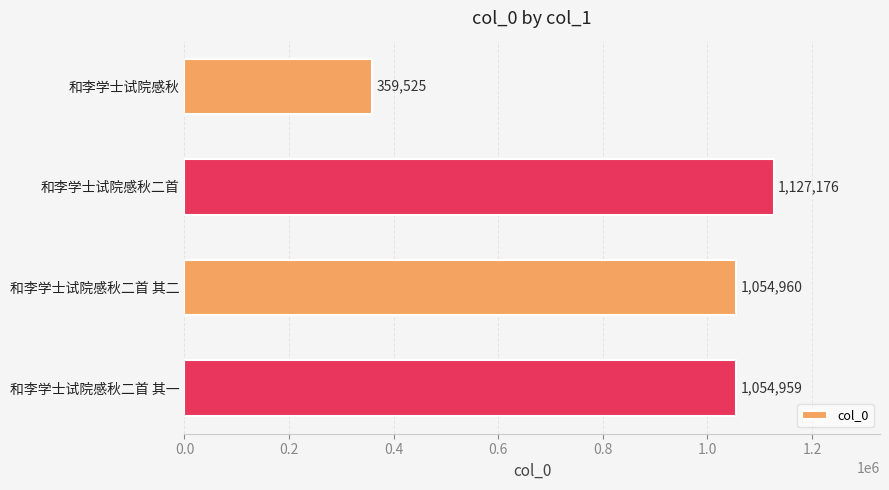

What is the difference between the second highest and second lowest values?

1